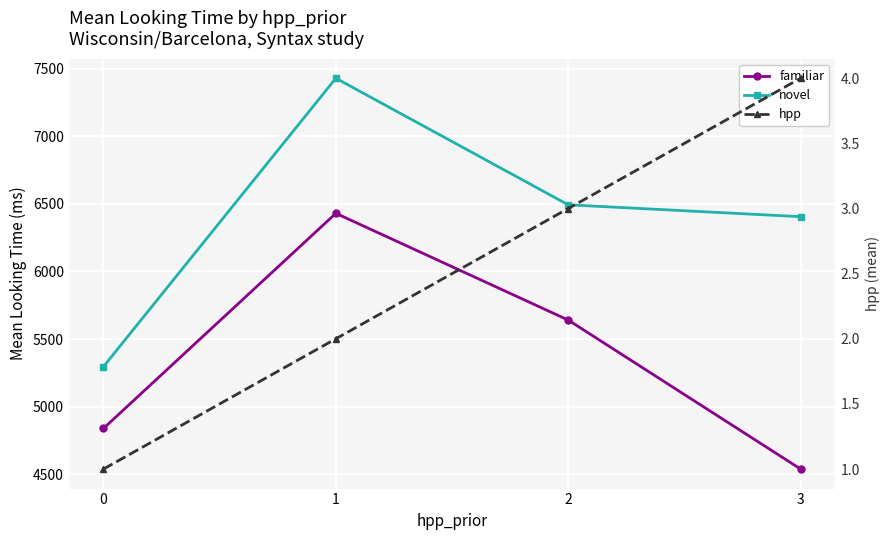

Which series has the widest spread of values?

novel